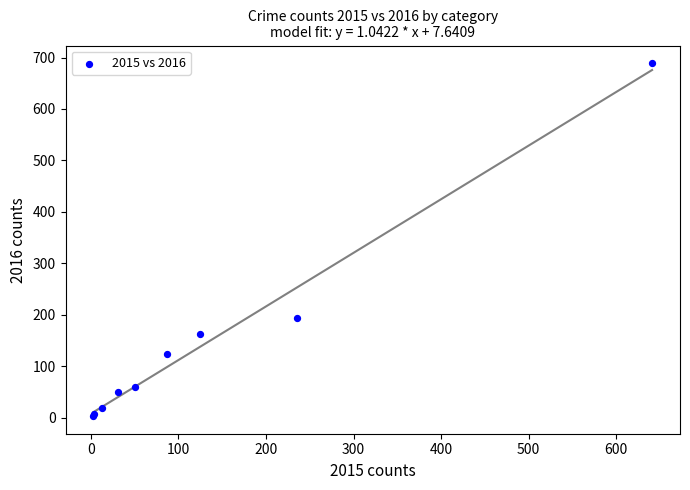

What Y value in the scatter plot is closest to 346?

194